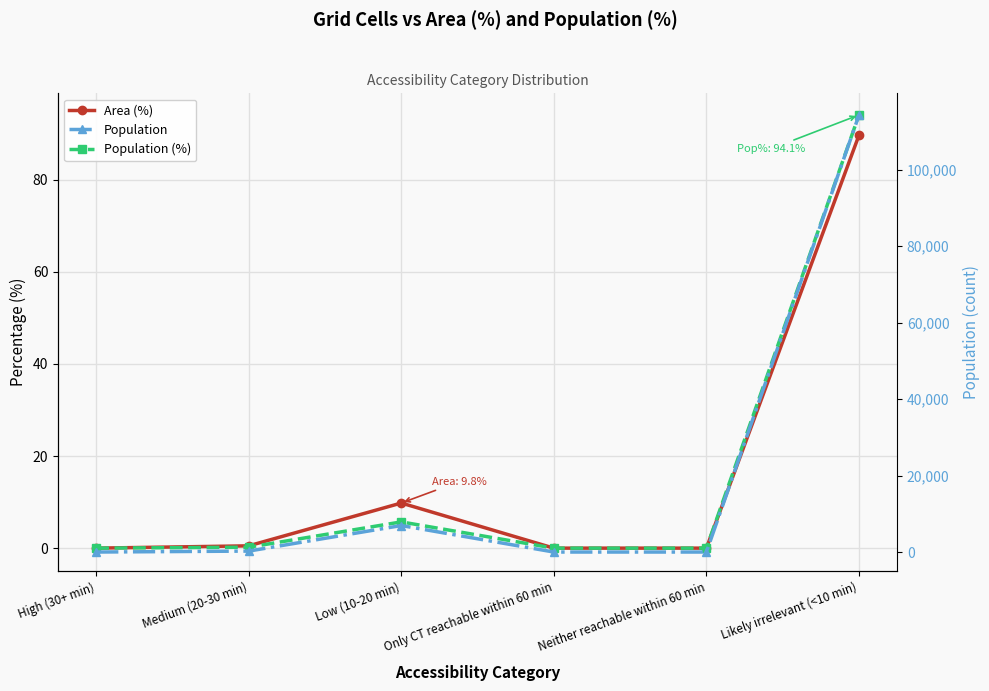

Count the number of categories in the chart.

6